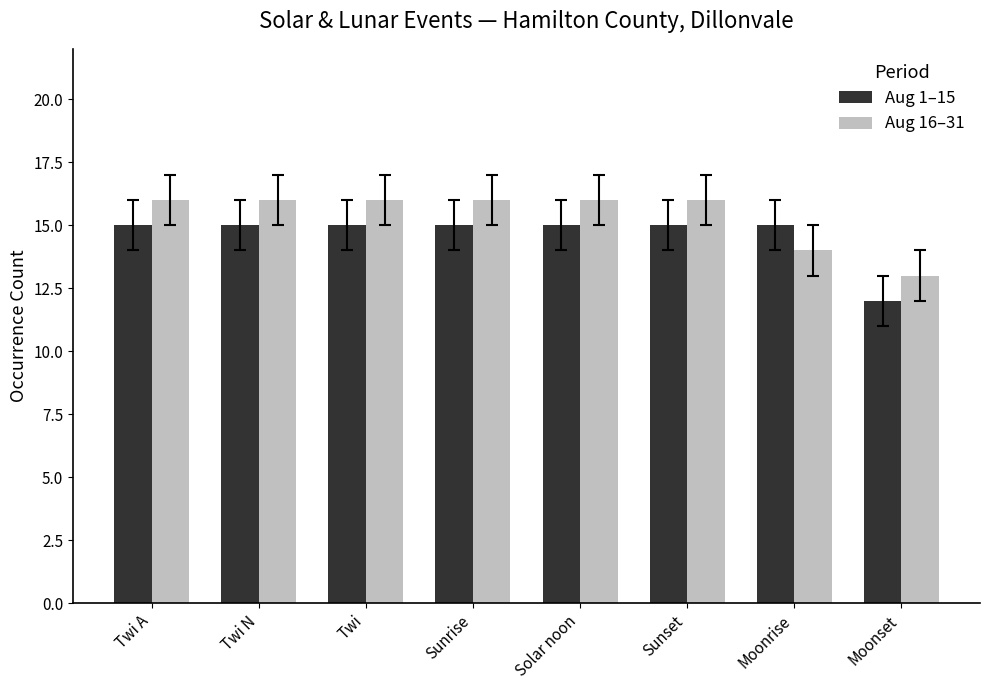

What is the total value across all series at Twi?

31